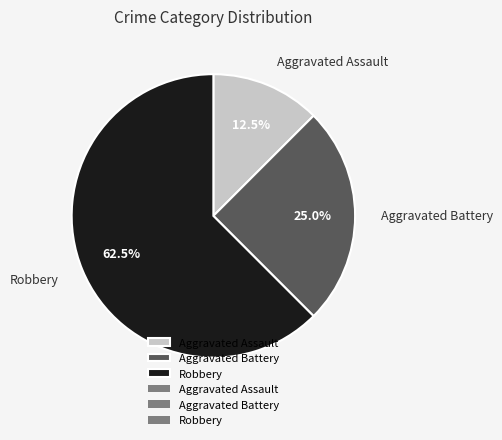

What is the majority slice?

Robbery